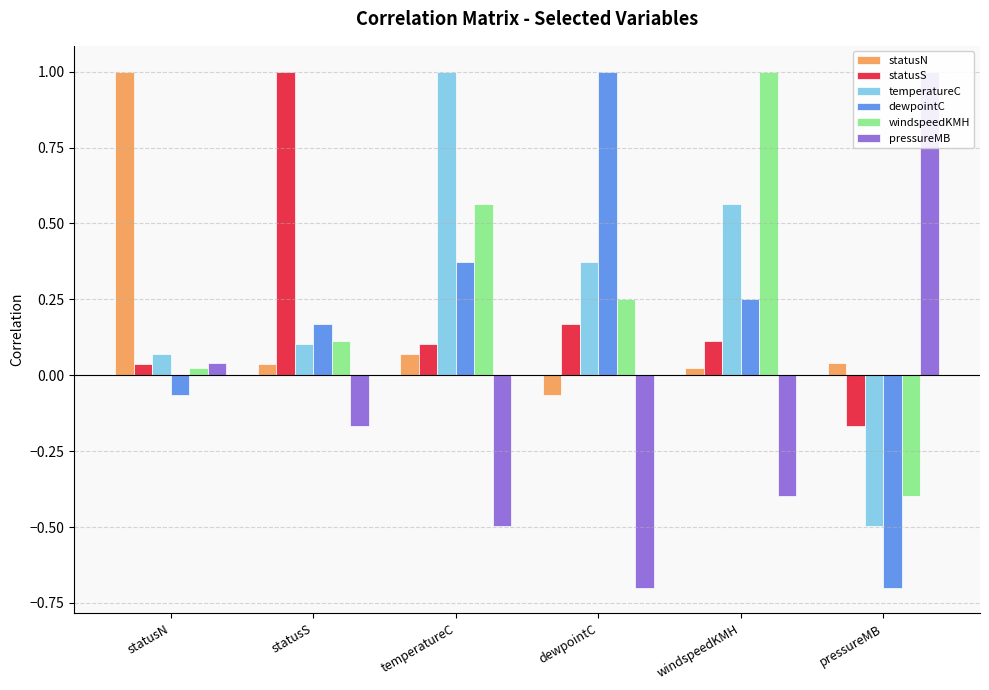

What is the sum of all dewpointC values?

1.0